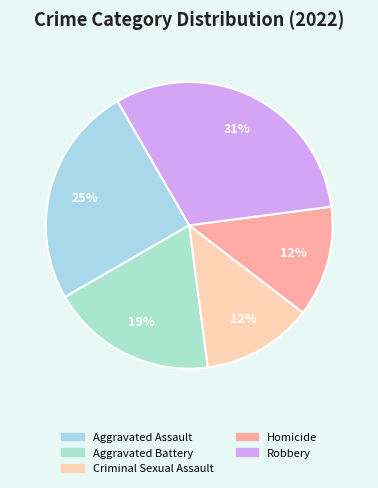

What percentage is the Robbery slice, to the nearest percent?

31%